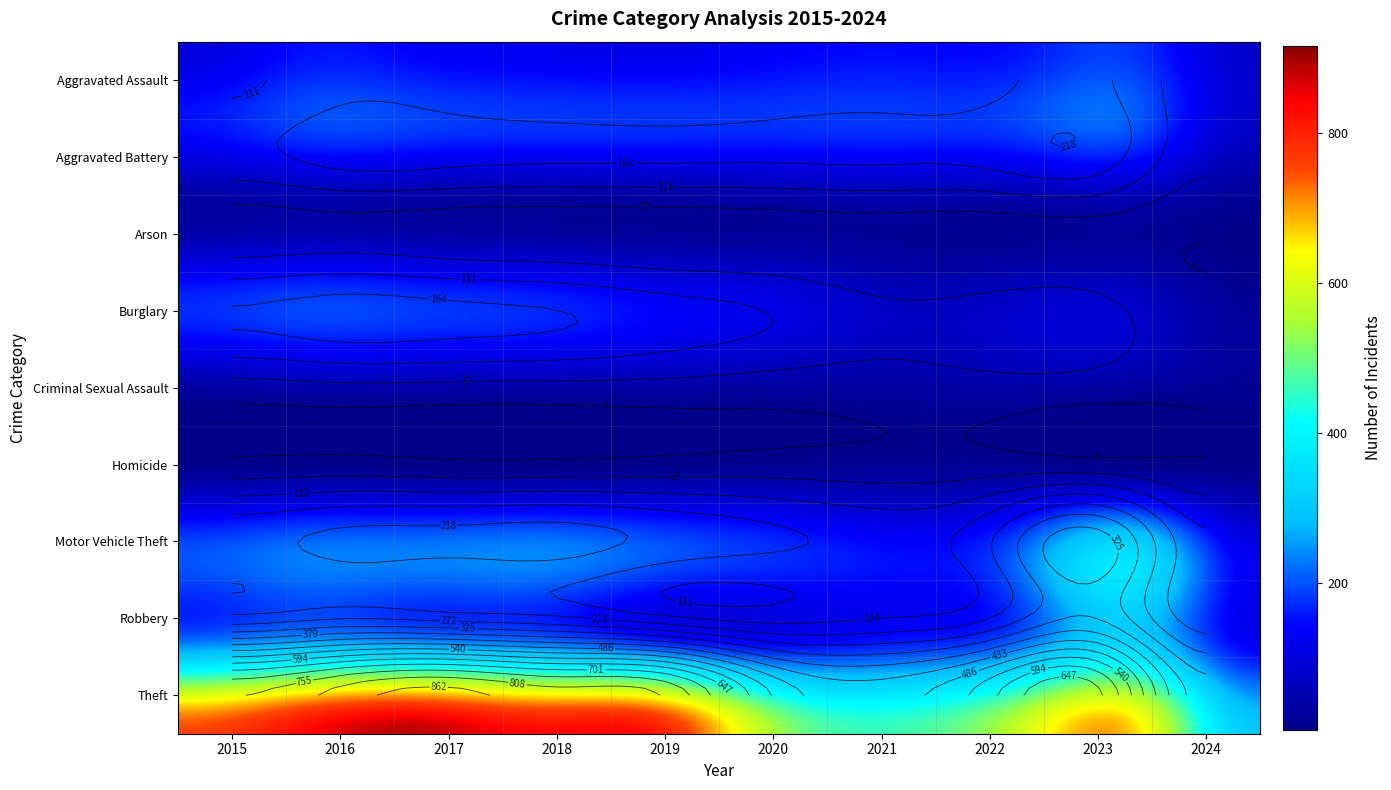

Which series has the largest total across all categories?

Theft